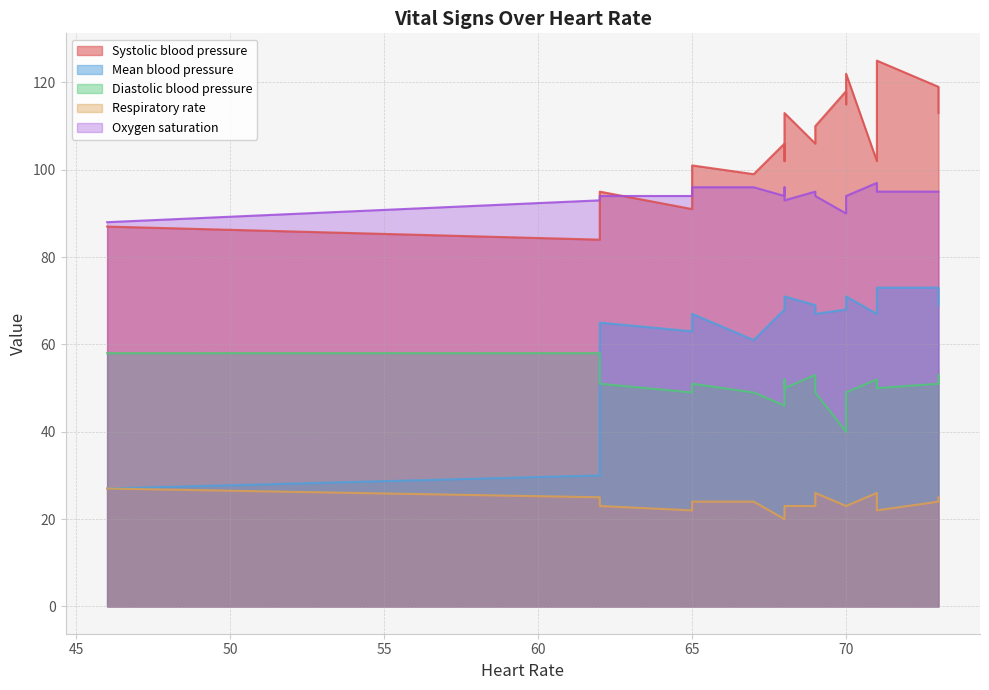

How many Oxygen saturation values are between 94 and 95?

10